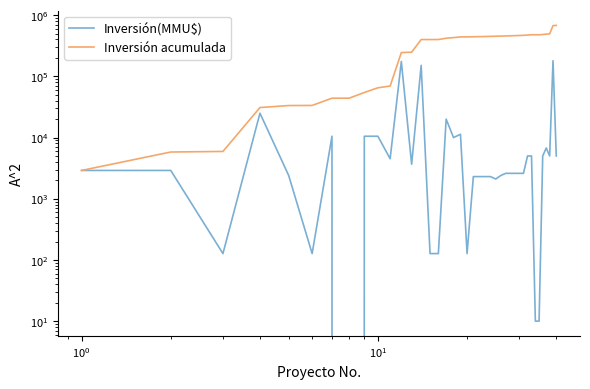

How many lines are shown in the chart?

2